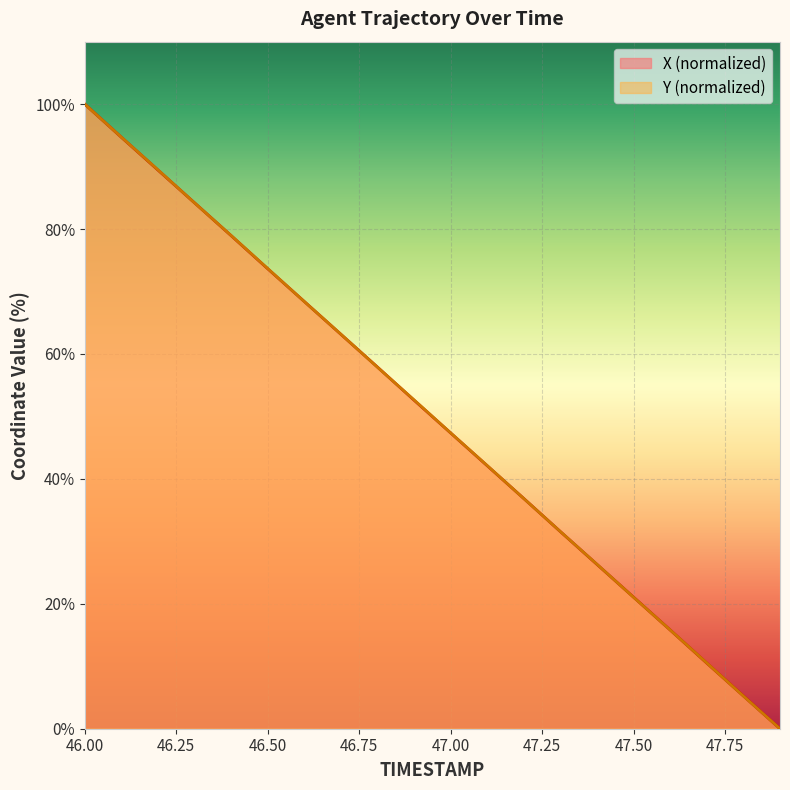

What is the greatest value displayed?

100.0